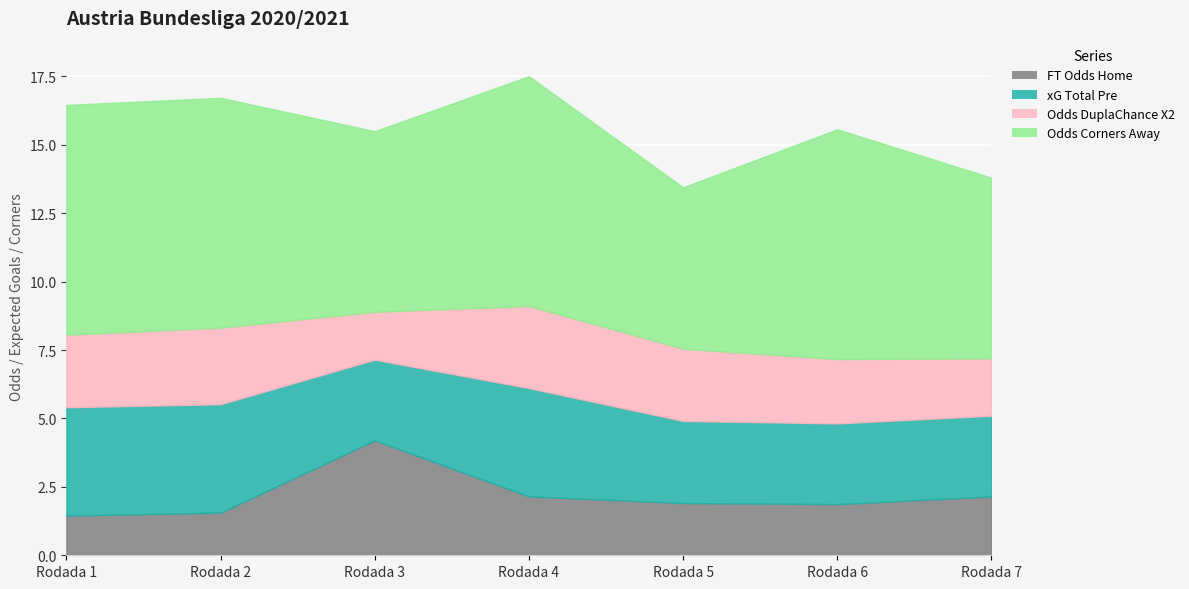

The value of XG_Total_Pre at Rodada 7 is 3.0. True or false?

True